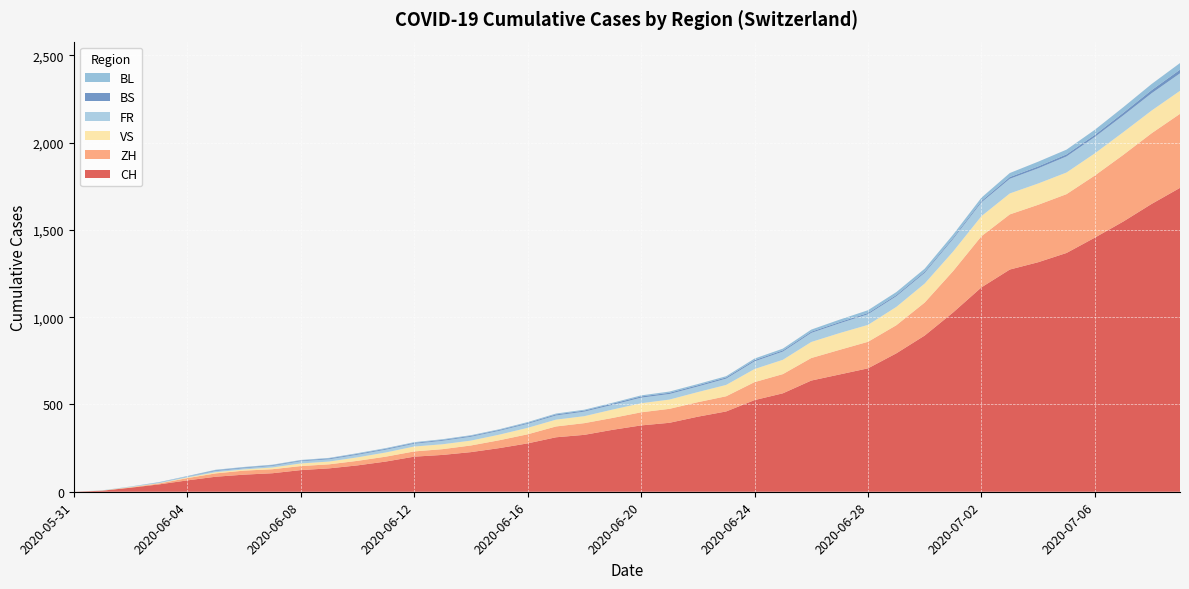

Reading left to right, list all the values displayed in this chart.

CH: 2020-05-31=0	2020-06-01=6	2020-06-02=23	2020-06-03=42	2020-06-04=65	2020-06-05=86	2020-06-06=98	2020-06-07=106	2020-06-08=124	2020-06-09=134	2020-06-10=151	2020-06-11=173	2020-06-12=201	2020-06-13=211	2020-06-14=227	2020-06-15=250	2020-06-16=277	2020-06-17=312	2020-06-18=326	2020-06-19=355	2020-06-20=380	2020-06-21=395	2020-06-22=430	2020-06-23=460	2020-06-24=525	2020-06-25=564	2020-06-26=637	2020-06-27=672	2020-06-28=707	2020-06-29=793	2020-06-30=895	2020-07-01=1027	2020-07-02=1171	2020-07-03=1273	2020-07-04=1315	2020-07-05=1368	2020-07-06=1456	2020-07-07=1548	2020-07-08=1649	2020-07-09=1741
ZH: 2020-05-31=0	2020-06-01=0	2020-06-02=2	2020-06-03=5	2020-06-04=13	2020-06-05=19	2020-06-06=23	2020-06-07=23	2020-06-08=23	2020-06-09=23	2020-06-10=26	2020-06-11=28	2020-06-12=30	2020-06-13=33	2020-06-14=38	2020-06-15=45	2020-06-16=52	2020-06-17=62	2020-06-18=67	2020-06-19=68	2020-06-20=75	2020-06-21=80	2020-06-22=83	2020-06-23=87	2020-06-24=103	2020-06-25=110	2020-06-26=129	2020-06-27=141	2020-06-28=152	2020-06-29=161	2020-06-30=189	2020-07-01=237	2020-07-02=293	2020-07-03=316	2020-07-04=329	2020-07-05=337	2020-07-06=356	2020-07-07=382	2020-07-08=405	2020-07-09=424
VS: 2020-05-31=0	2020-06-01=1	2020-06-02=2	2020-06-03=2	2020-06-04=4	2020-06-05=7	2020-06-06=7	2020-06-07=10	2020-06-08=15	2020-06-09=16	2020-06-10=20	2020-06-11=24	2020-06-12=28	2020-06-13=28	2020-06-14=28	2020-06-15=32	2020-06-16=37	2020-06-17=39	2020-06-18=40	2020-06-19=48	2020-06-20=52	2020-06-21=53	2020-06-22=58	2020-06-23=65	2020-06-24=75	2020-06-25=82	2020-06-26=92	2020-06-27=96	2020-06-28=97	2020-06-29=105	2020-06-30=109	2020-07-01=112	2020-07-02=115	2020-07-03=120	2020-07-04=122	2020-07-05=124	2020-07-06=127	2020-07-07=130	2020-07-08=130	2020-07-09=132
FR: 2020-05-31=0	2020-06-01=0	2020-06-02=2	2020-06-03=3	2020-06-04=5	2020-06-05=7	2020-06-06=7	2020-06-07=9	2020-06-08=13	2020-06-09=13	2020-06-10=15	2020-06-11=16	2020-06-12=16	2020-06-13=20	2020-06-14=22	2020-06-15=22	2020-06-16=23	2020-06-17=24	2020-06-18=26	2020-06-19=27	2020-06-20=32	2020-06-21=32	2020-06-22=32	2020-06-23=36	2020-06-24=44	2020-06-25=47	2020-06-26=52	2020-06-27=56	2020-06-28=61	2020-06-29=61	2020-06-30=61	2020-07-01=72	2020-07-02=79	2020-07-03=84	2020-07-04=87	2020-07-05=92	2020-07-06=94	2020-07-07=96	2020-07-08=99	2020-07-09=100
BS: 2020-05-31=0	2020-06-01=0	2020-06-02=0	2020-06-03=1	2020-06-04=1	2020-06-05=4	2020-06-06=4	2020-06-07=4	2020-06-08=4	2020-06-09=5	2020-06-10=5	2020-06-11=5	2020-06-12=5	2020-06-13=5	2020-06-14=5	2020-06-15=5	2020-06-16=5	2020-06-17=6	2020-06-18=6	2020-06-19=7	2020-06-20=7	2020-06-21=7	2020-06-22=7	2020-06-23=7	2020-06-24=7	2020-06-25=7	2020-06-26=7	2020-06-27=7	2020-06-28=7	2020-06-29=7	2020-06-30=7	2020-07-01=7	2020-07-02=8	2020-07-03=10	2020-07-04=11	2020-07-05=12	2020-07-06=12	2020-07-07=15	2020-07-08=18	2020-07-09=21
BL: 2020-05-31=0	2020-06-01=1	2020-06-02=1	2020-06-03=2	2020-06-04=2	2020-06-05=3	2020-06-06=3	2020-06-07=3	2020-06-08=3	2020-06-09=3	2020-06-10=4	2020-06-11=4	2020-06-12=4	2020-06-13=4	2020-06-14=4	2020-06-15=4	2020-06-16=5	2020-06-17=5	2020-06-18=5	2020-06-19=5	2020-06-20=6	2020-06-21=7	2020-06-22=7	2020-06-23=7	2020-06-24=9	2020-06-25=10	2020-06-26=12	2020-06-27=14	2020-06-28=16	2020-06-29=17	2020-06-30=17	2020-07-01=18	2020-07-02=19	2020-07-03=23	2020-07-04=27	2020-07-05=27	2020-07-06=29	2020-07-07=32	2020-07-08=35	2020-07-09=38